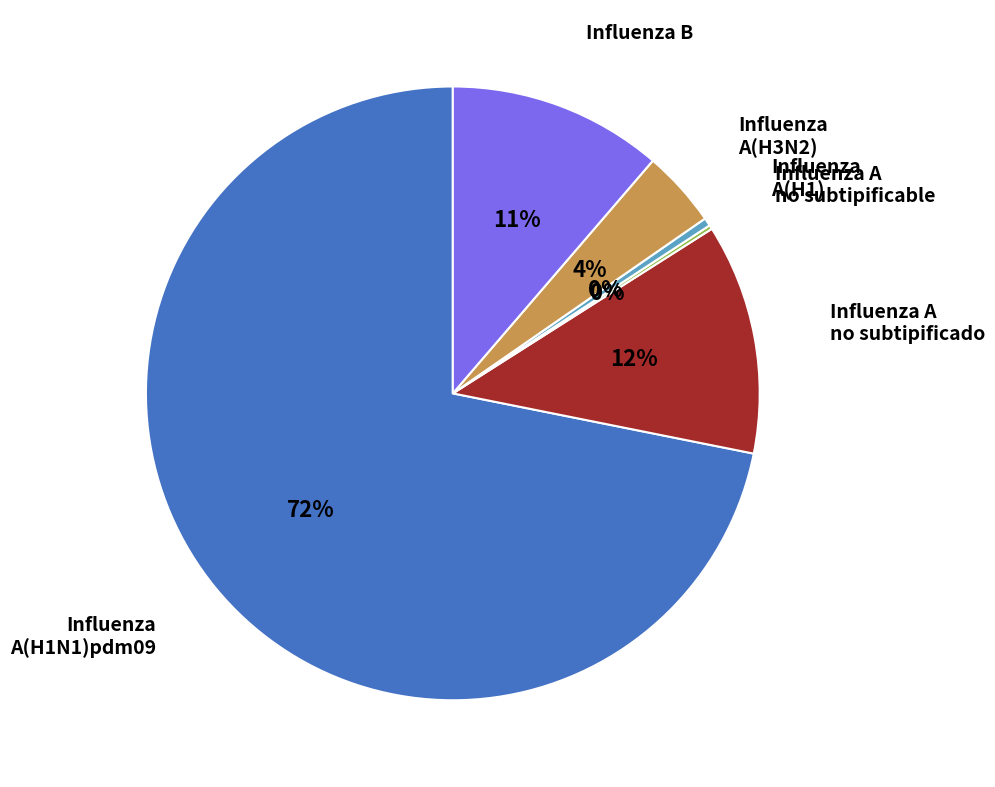

To the nearest percent, what is the average slice percentage?

17%